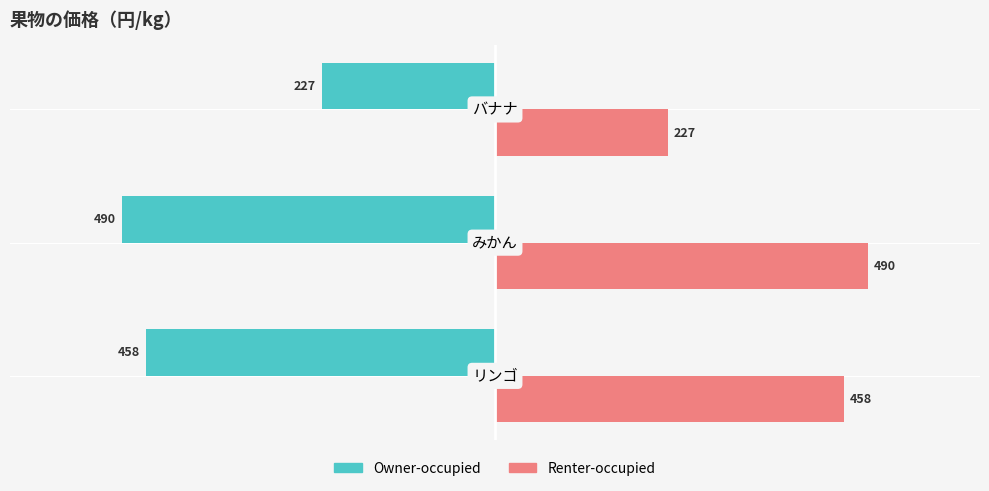

Which series has the largest total across all categories?

Renter-occupied